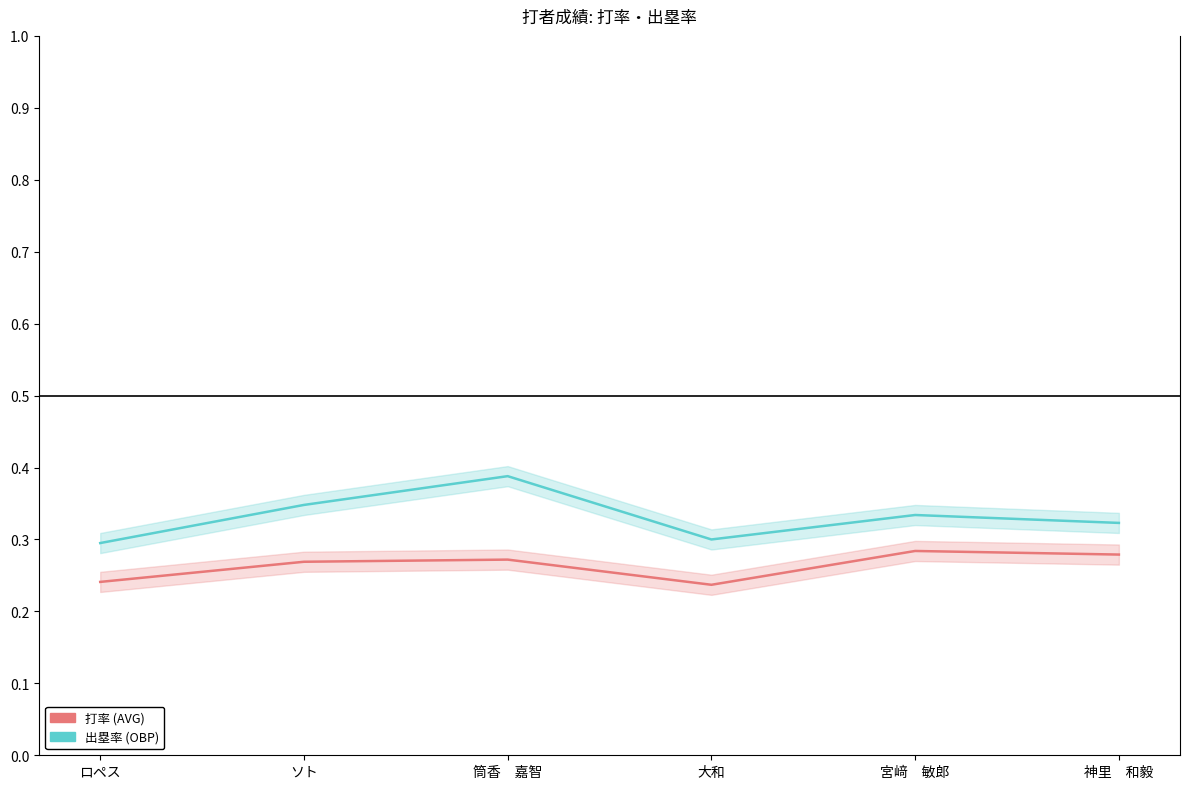

Where is the first local maximum for 打率 (AVG)?

筒香　嘉智